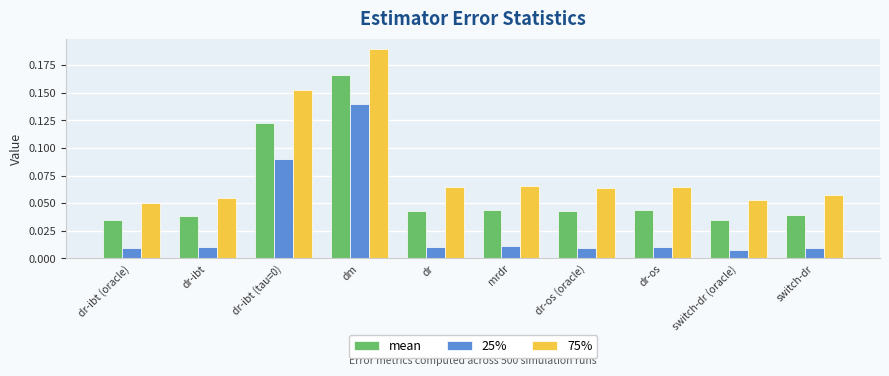

Rank the series by their maximum value, from highest to lowest.

75%, mean, 25%